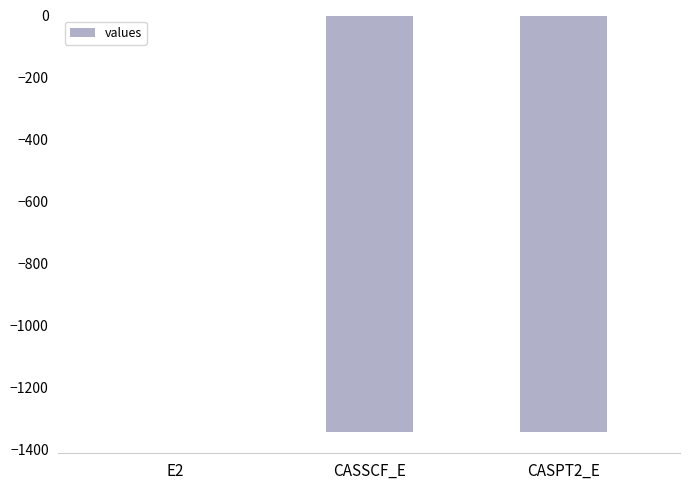

True or false: the data shows -1345.4 at CASSCF_E.

True